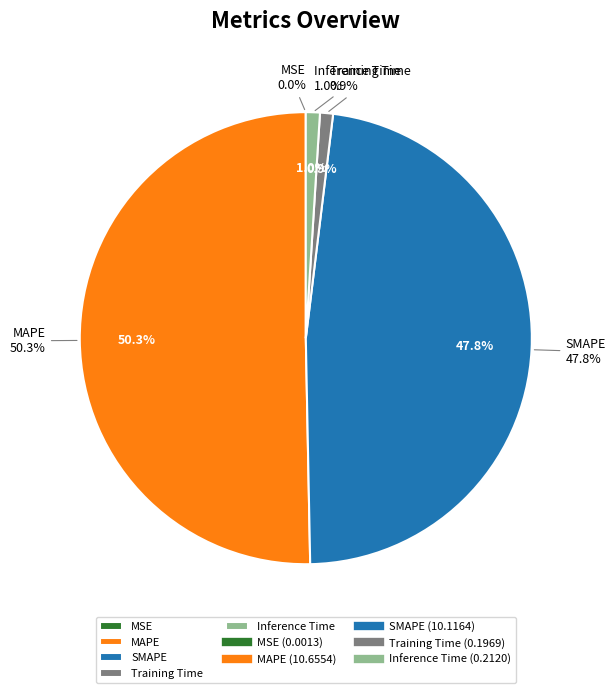

To the nearest percent, what portion does Inference Time represent?

1%